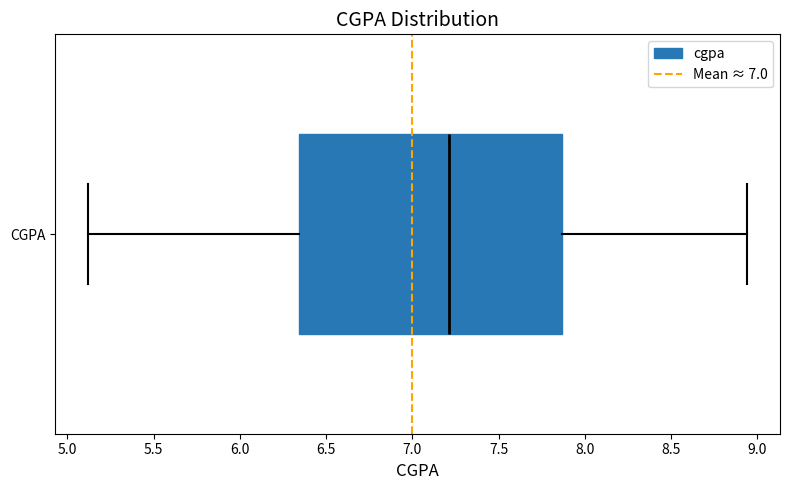

Read this box plot against the x-axis: the position of the median line, the range covered by the box, and the ends of both whiskers. The values are not printed on the chart, so give them approximately, as read against the axis.

median 7.20, box 6.35 to 7.85, whiskers 5.10 to 8.95